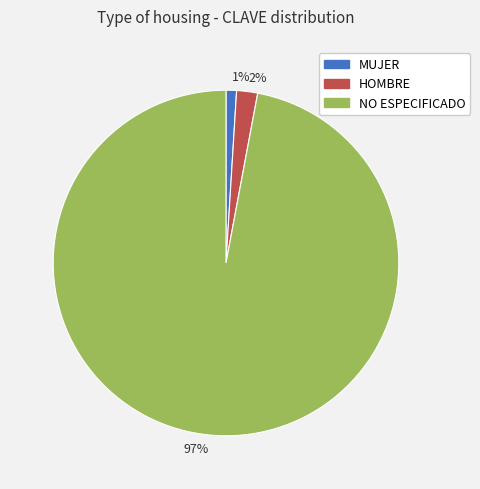

To the nearest percent, what is the difference between the MUJER and HOMBRE slice percentages?

1%